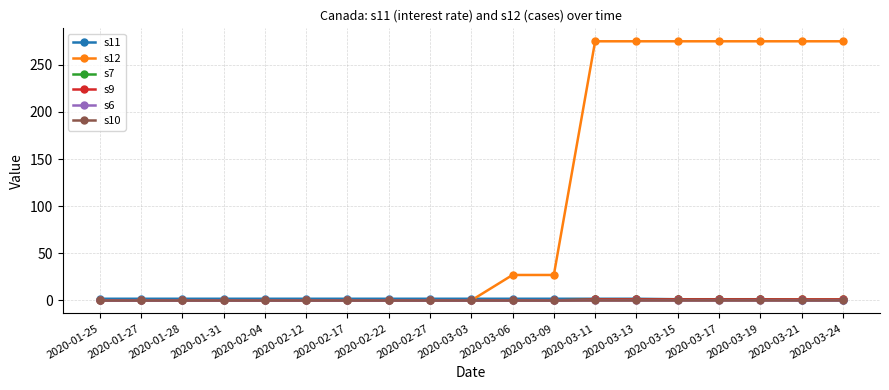

Does the chart have visible grid lines?

Yes